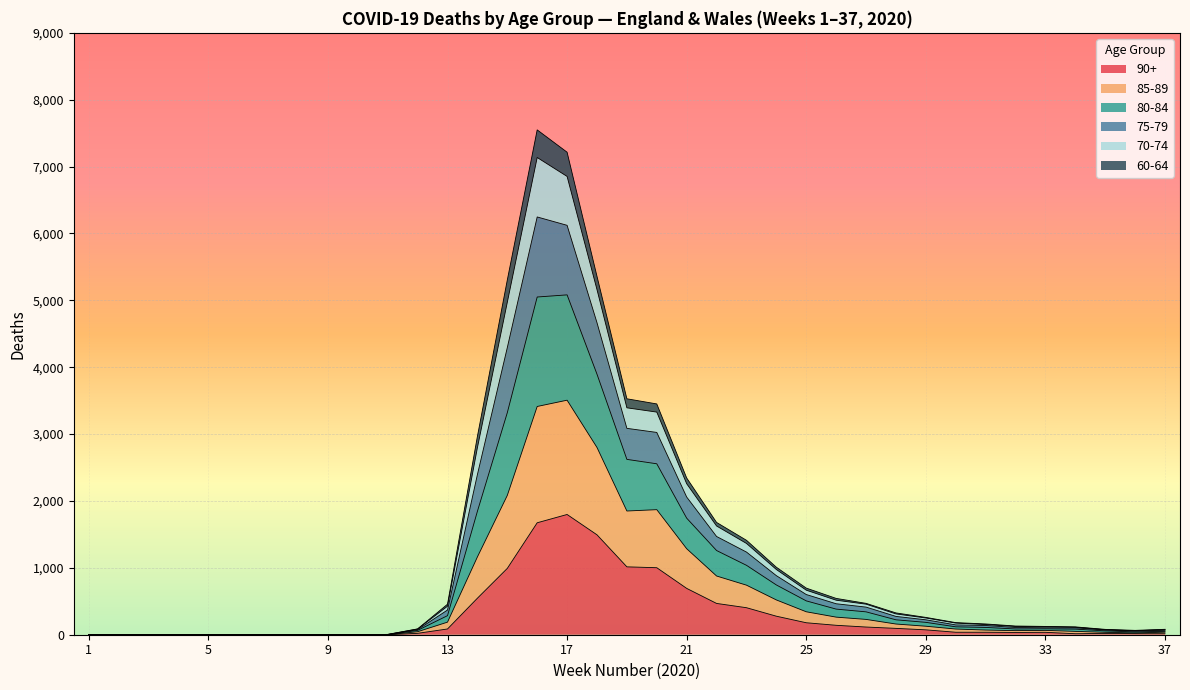

The value of 90+ at 5 is 0. True or false?

True